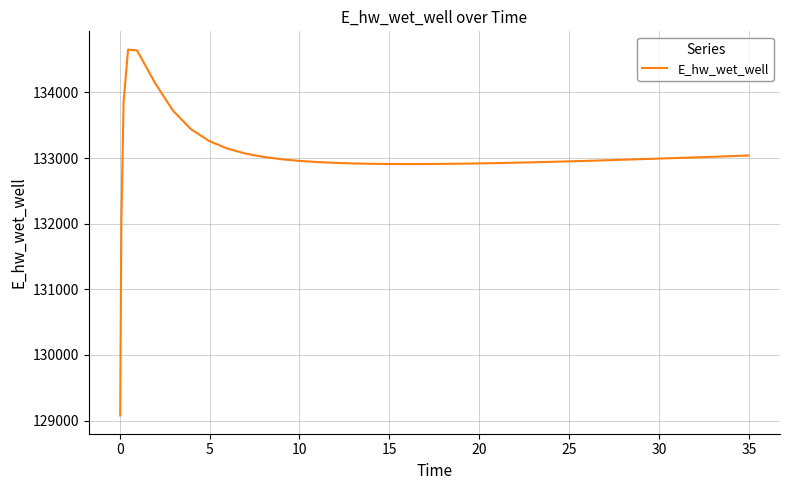

Does the chart have visible grid lines?

Yes